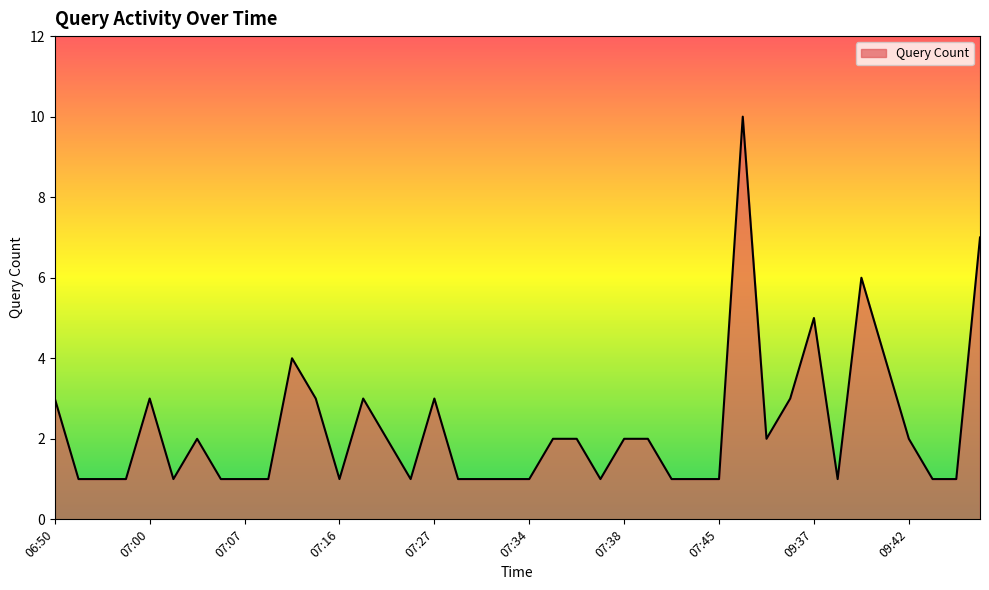

Does the chart have visible grid lines?

No